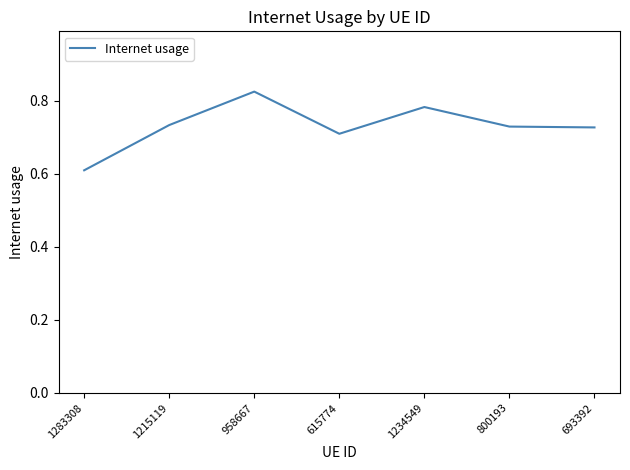

How many interior local peaks (higher than both neighbors) does the data have?

2